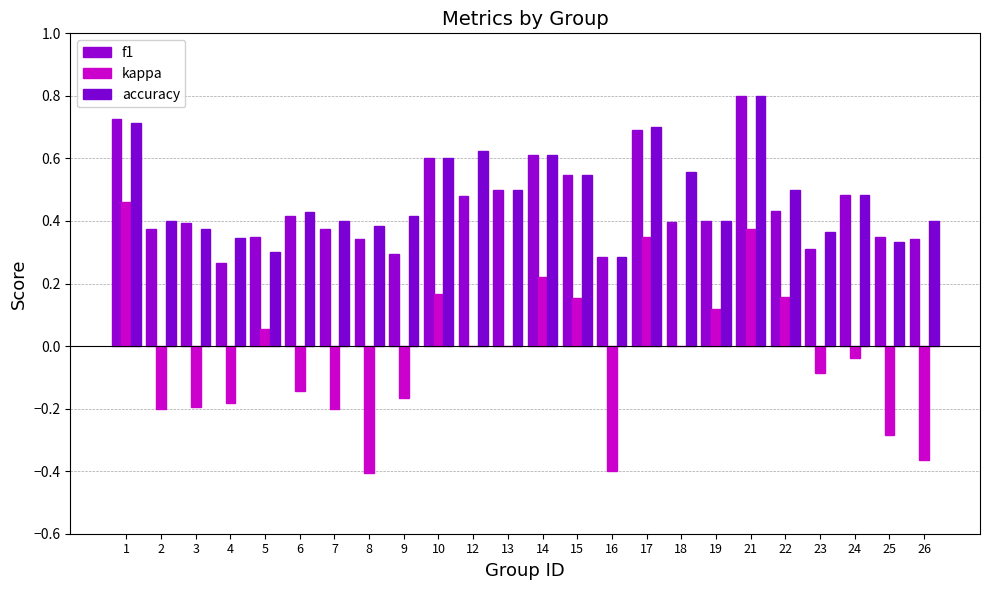

Is it true that f1 equals 0.3 at 9?

True